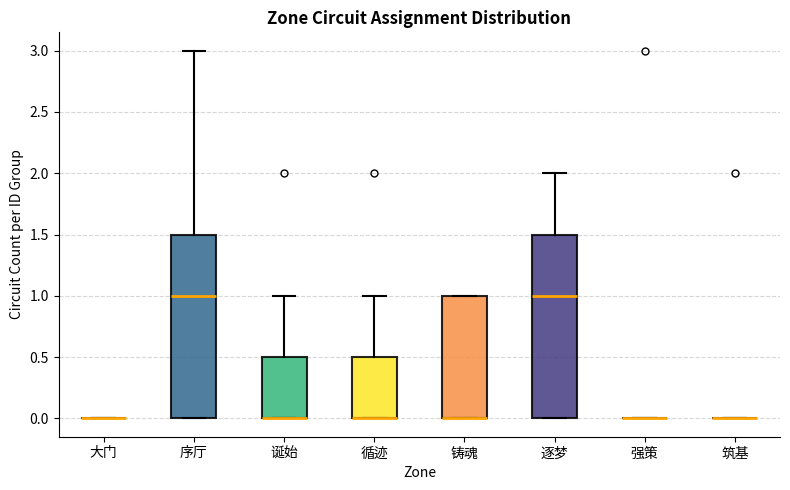

Reading left to right, transcribe this box plot: for each box, give where its median line is, the range the box spans, and where its two whiskers end, as read against the y-axis. The values are not printed on the chart, so give them approximately, as read against the axis.

大门: box collapsed to a line at 0.0, whiskers 0.0 to 0.0
序厅: median 1.0, box 0.0 to 1.5, whiskers 0.0 to 3.0
诞始: median 0.0 (drawn on the box's lower edge), box 0.0 to 0.5, whiskers 0.0 to 1.0
循迹: median 0.0 (drawn on the box's lower edge), box 0.0 to 0.5, whiskers 0.0 to 1.0
铸魂: median 0.0 (drawn on the box's lower edge), box 0.0 to 1.0, whiskers 0.0 to 1.0
逐梦: median 1.0, box 0.0 to 1.5, whiskers 0.0 to 2.0
强策: box collapsed to a line at 0.0, whiskers 0.0 to 0.0
筑基: box collapsed to a line at 0.0, whiskers 0.0 to 0.0